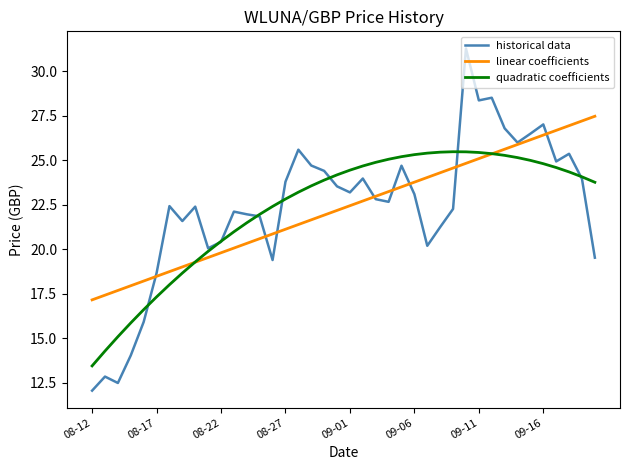

True or false: linear coefficients and quadratic coefficients cross at least once.

True